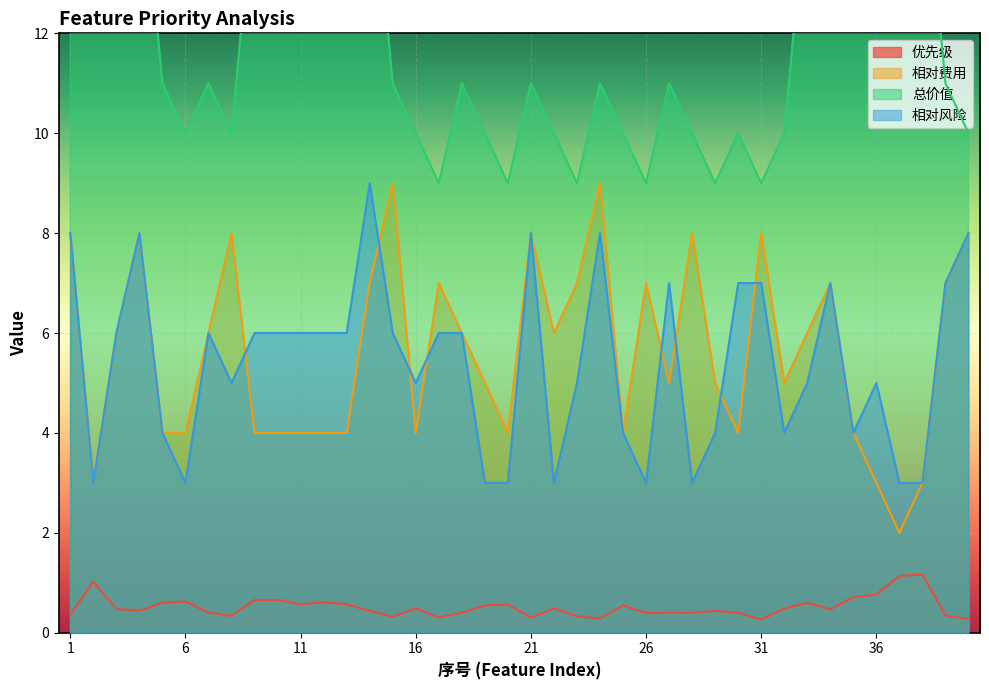

Between 4 and 18, which series saw the biggest shift?

总价值